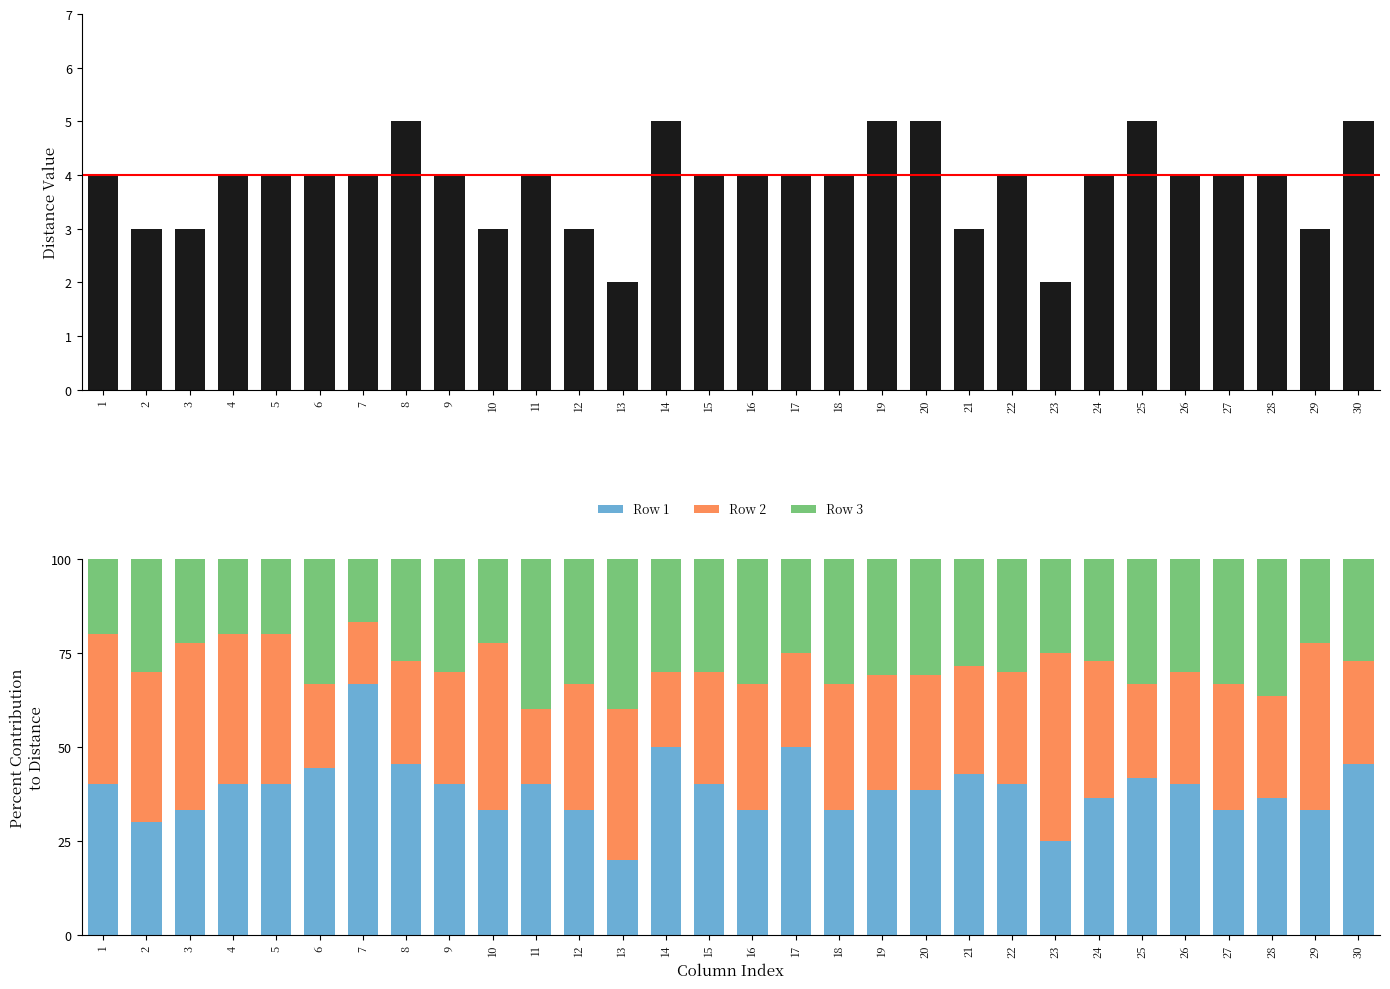

How many groups of bars are there?

30